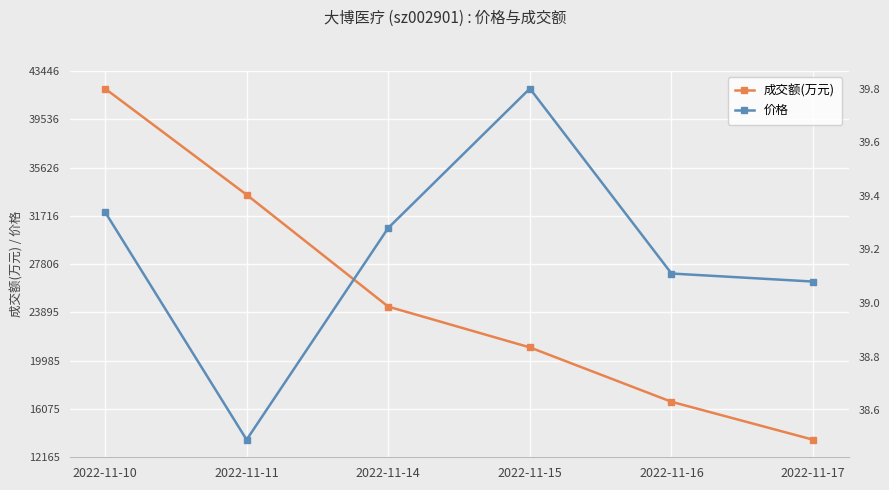

True or false: 成交额(万元) has more than 2 interior local peaks.

False